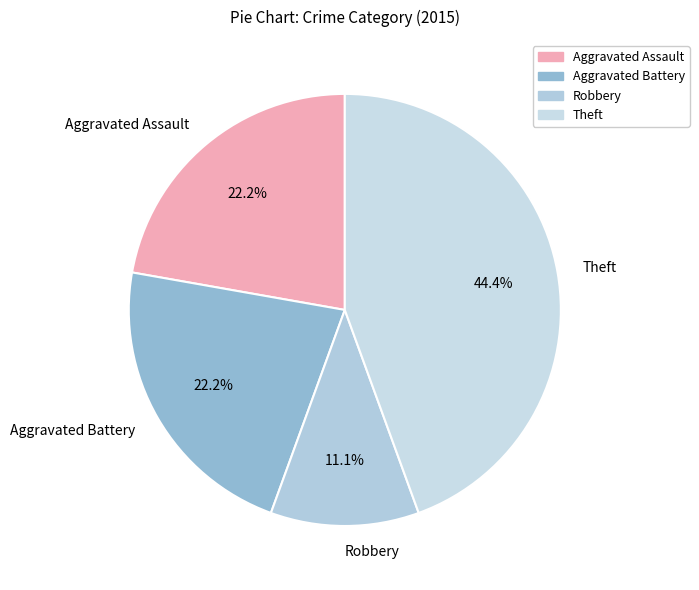

How many segments does this pie chart have?

4